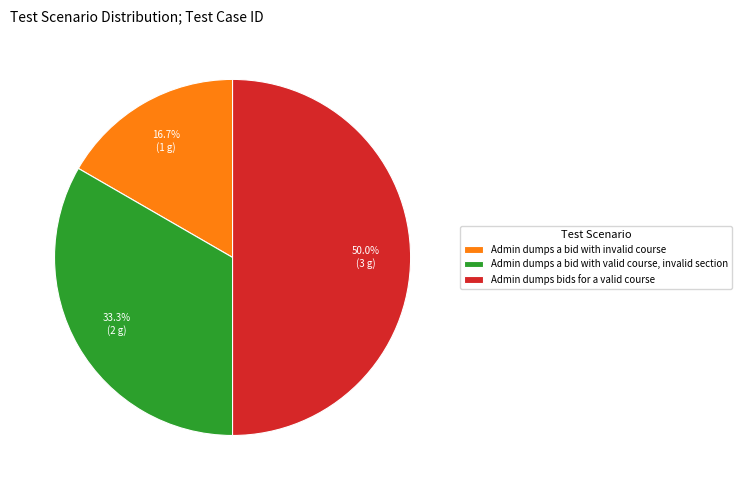

Does Admin dumps a bid with invalid course represent more than half of the total?

No